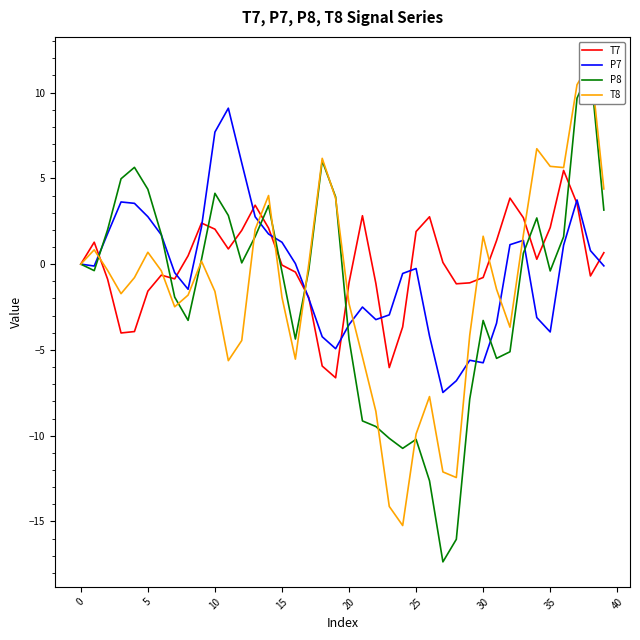

What is the sum of all P7 values?

-14.4